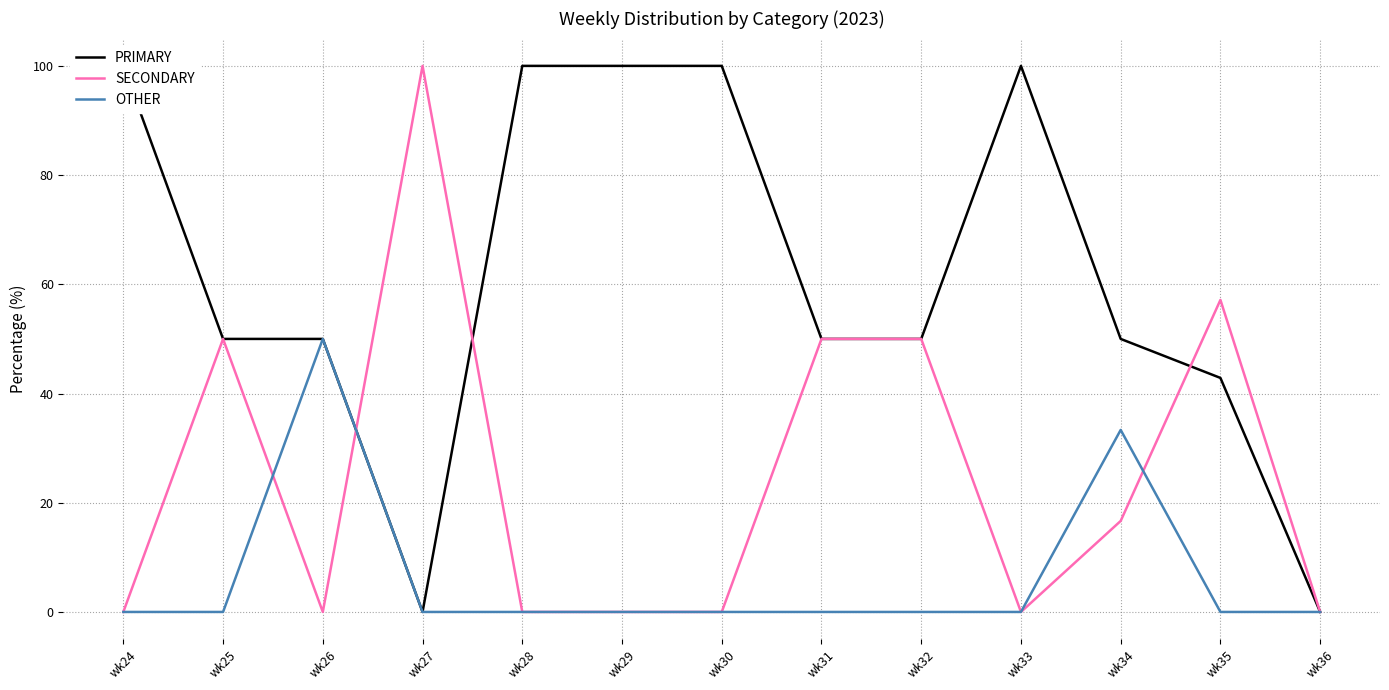

What is the sum of all OTHER values?

83.3